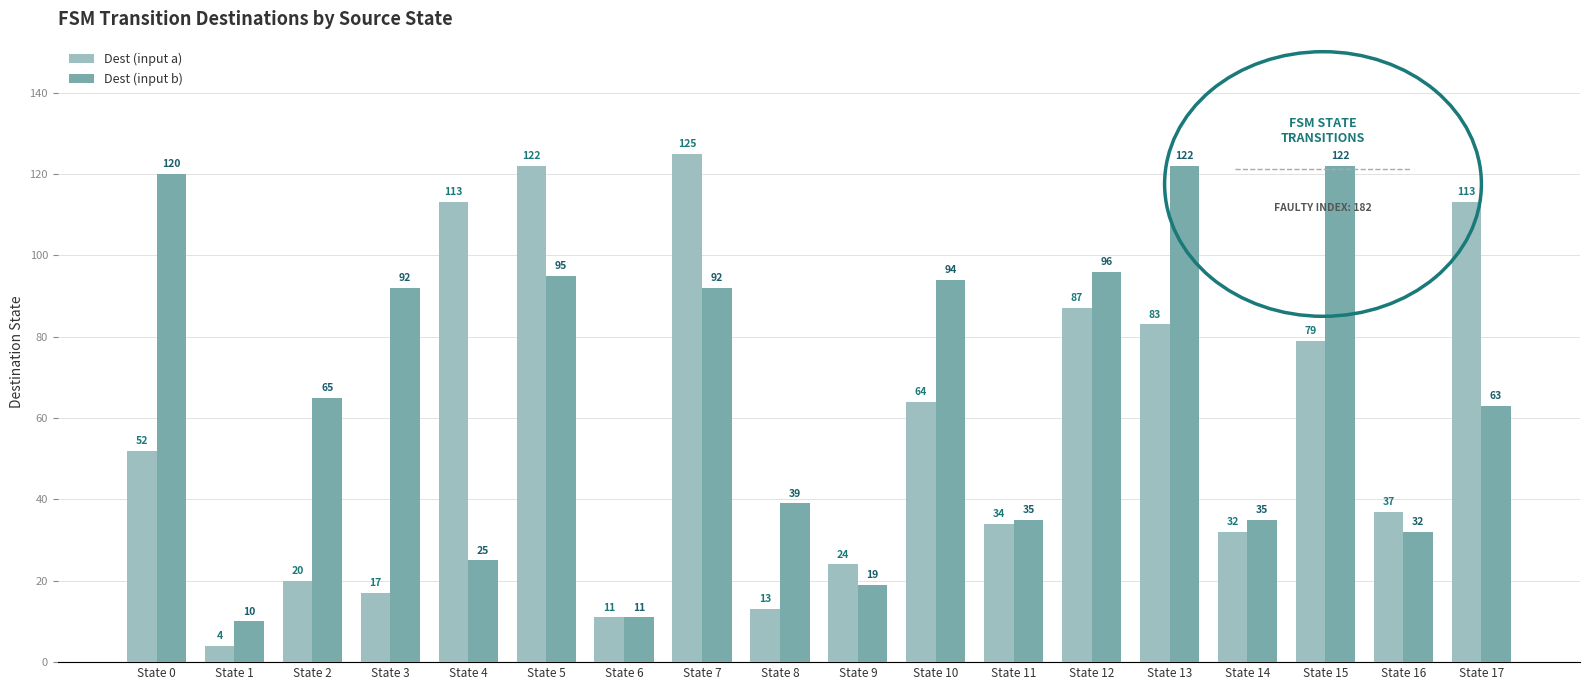

Is the value of Dest (input a) at State 10 greater than the value of Dest (input b) at State 2?

No